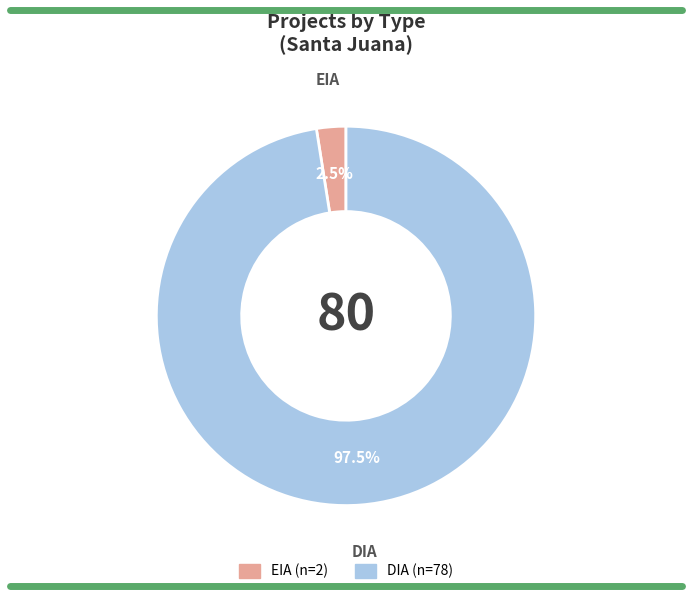

Which category has the biggest portion of the pie?

DIA